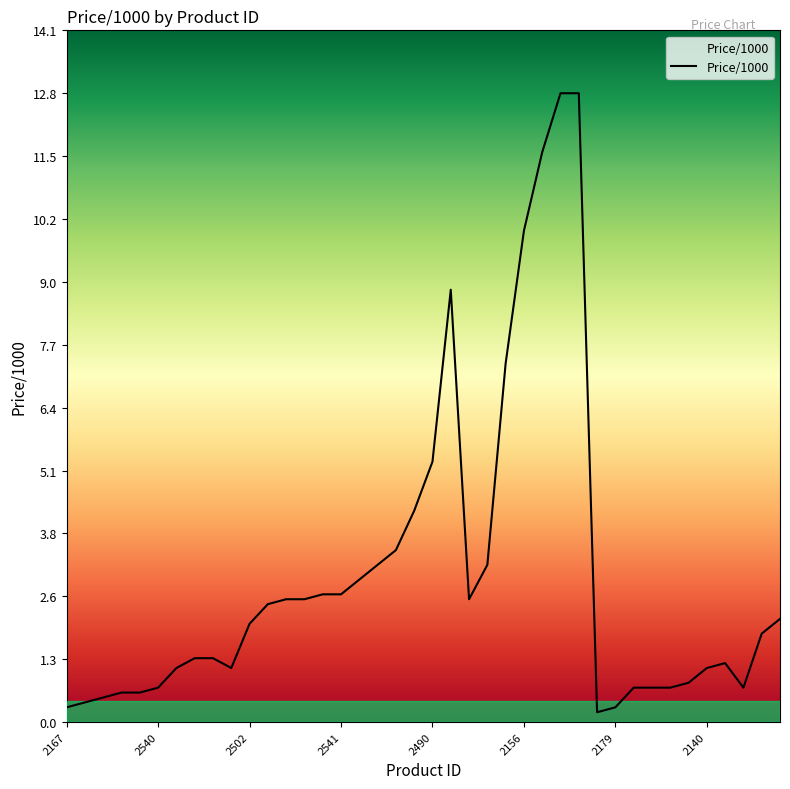

What is the difference between the maximum and minimum values?

12.6